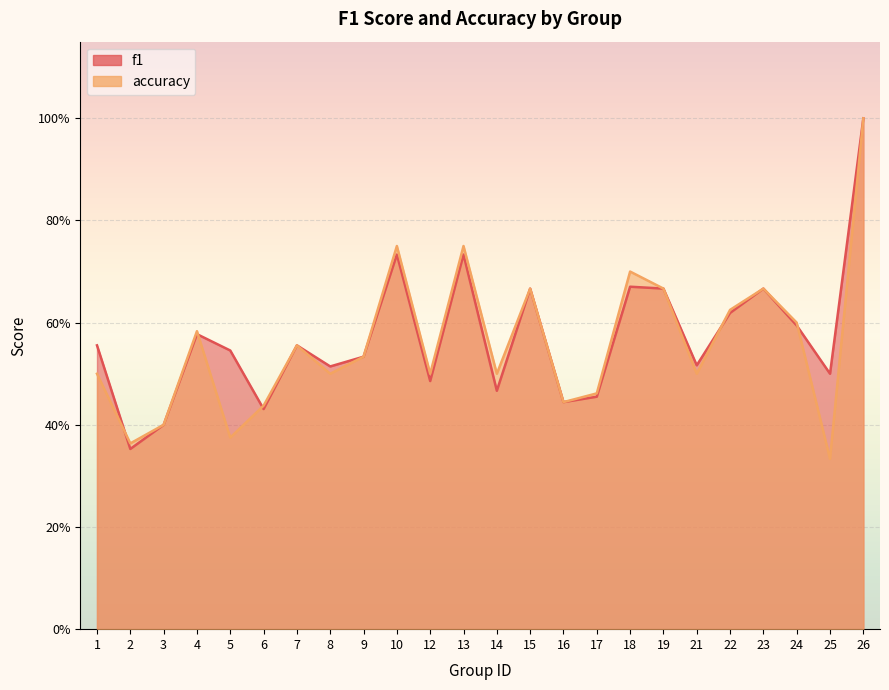

What is the sum of all f1 values?

13.7